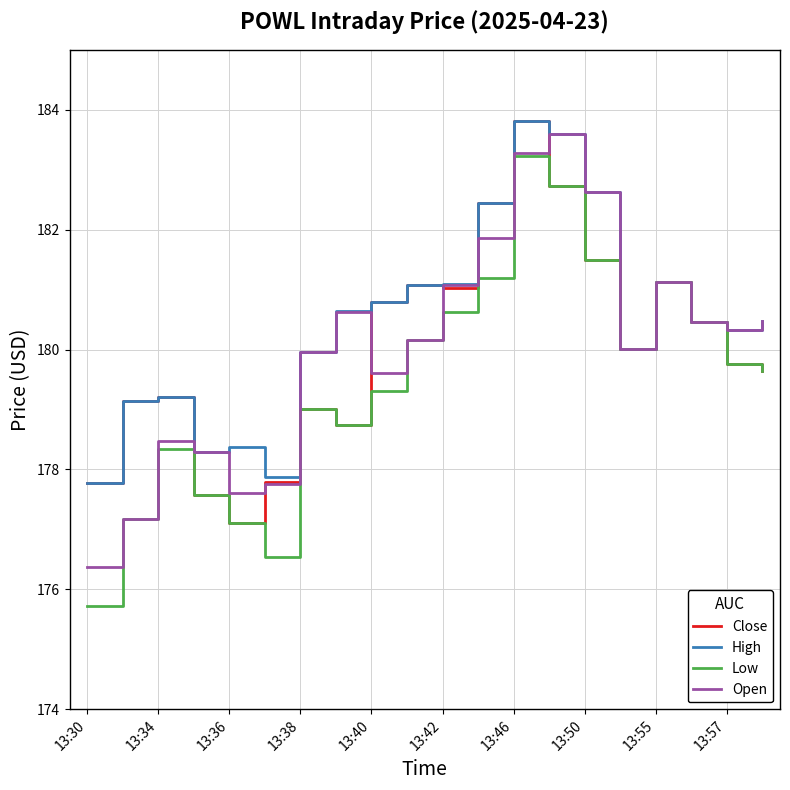

What is the maximum value shown in the chart?

183.8